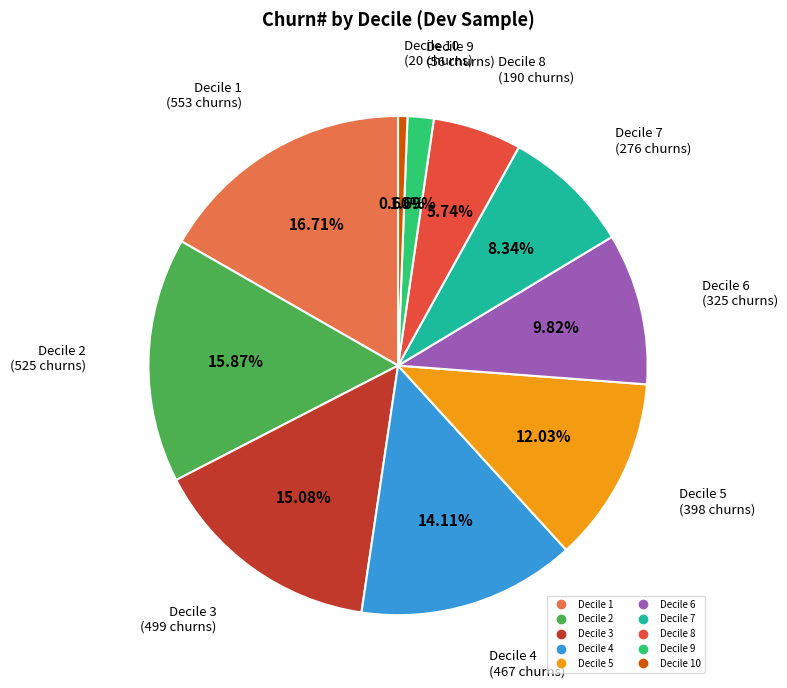

Is there any slice that represents more than half of the pie?

No